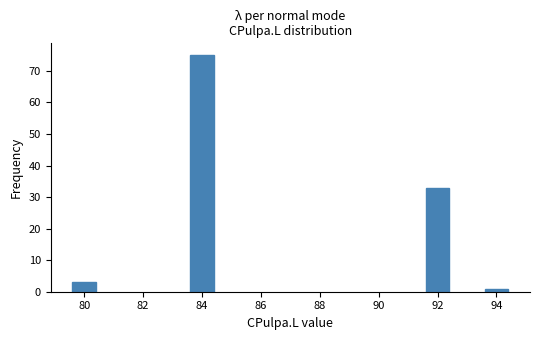

Reading left to right, list all the values displayed in this chart.

3	75	33	1